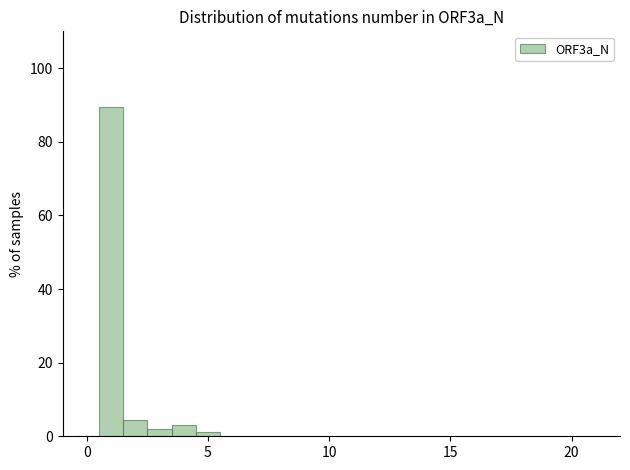

Read against the x-axis, roughly where is the centre of the tallest bar?

1.0